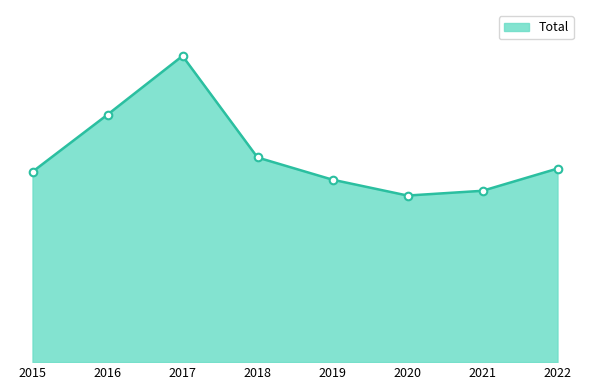

Which has a higher value, 2016 or 2017?

2017